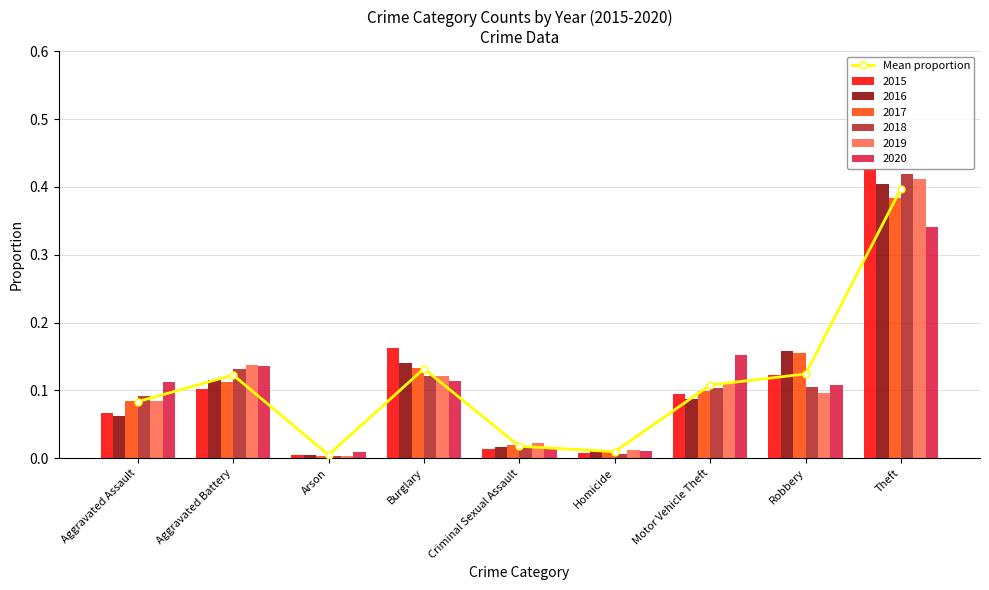

List the labels in order of value, largest first.

Theft, Burglary, Robbery, Aggravated Battery, Motor Vehicle Theft, Aggravated Assault, Criminal Sexual Assault, Homicide, Arson